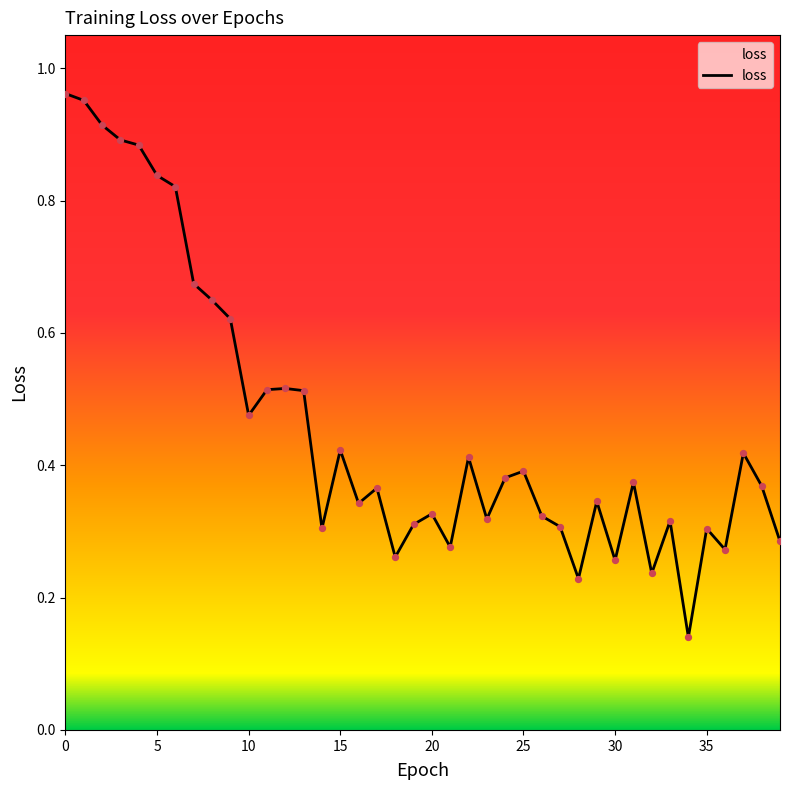

How many lines are shown in the chart?

1